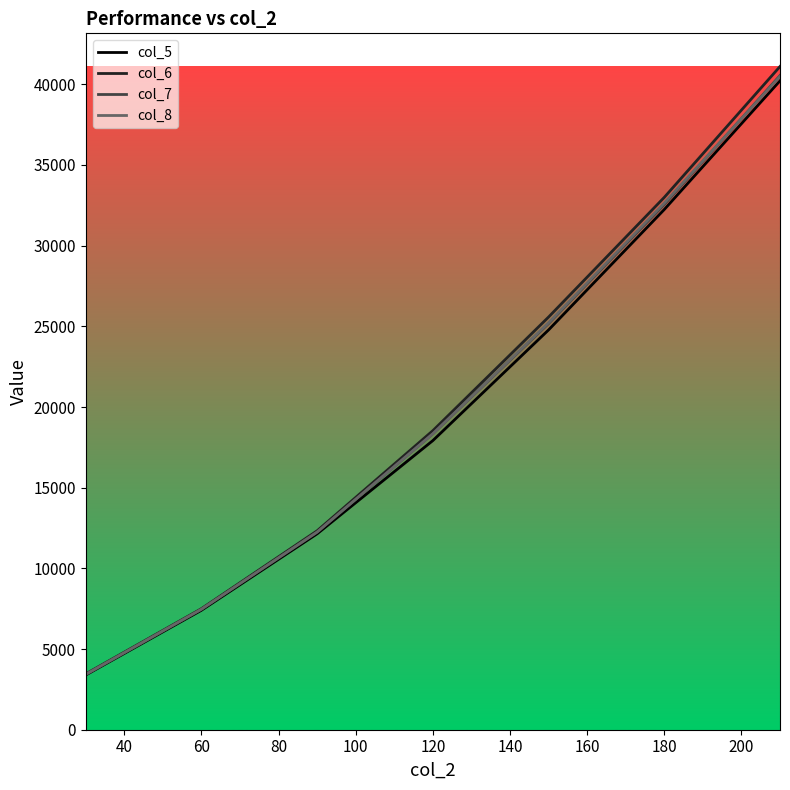

What is the minimum value for col_6?

3462.7